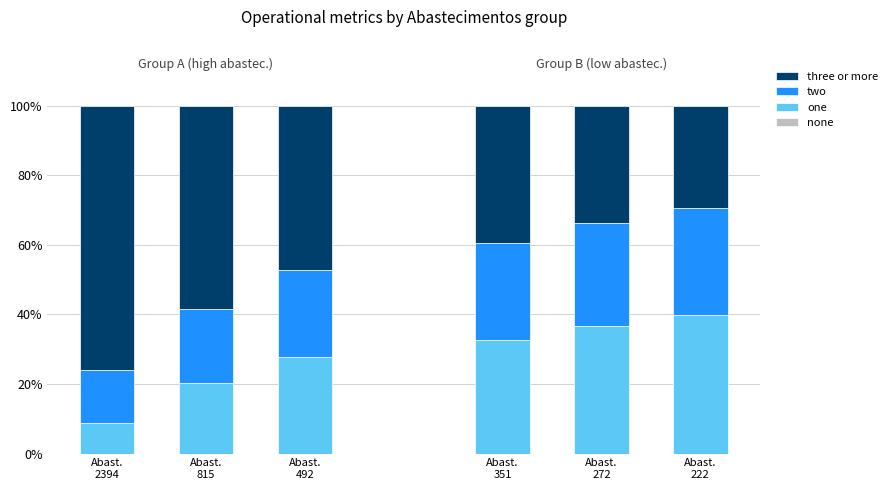

Rank the series by their maximum value, from highest to lowest.

three or more, one, two, none